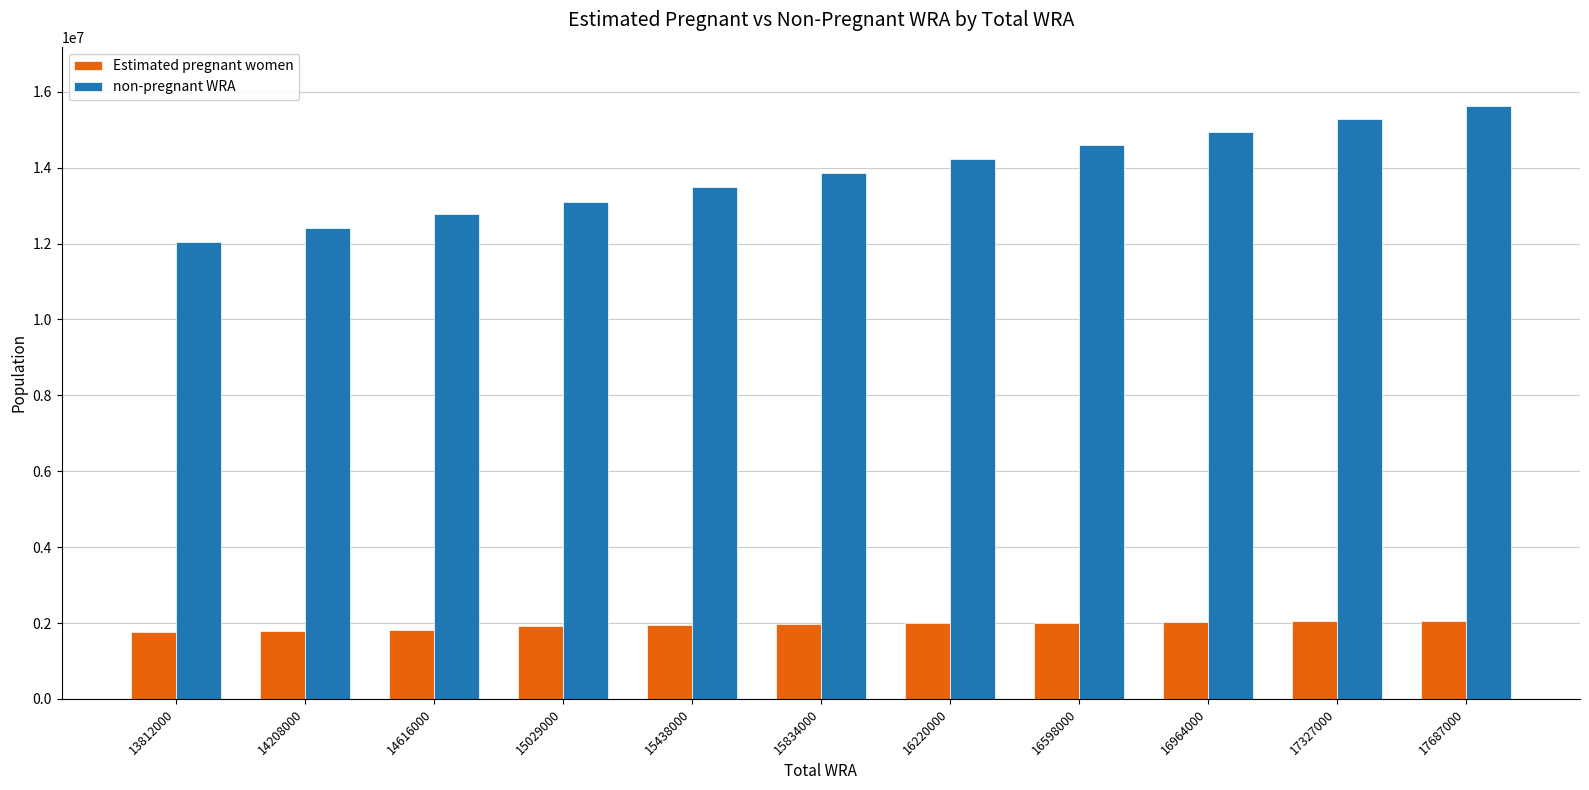

What is the difference between the highest and lowest values at 16220000?

12242593.6